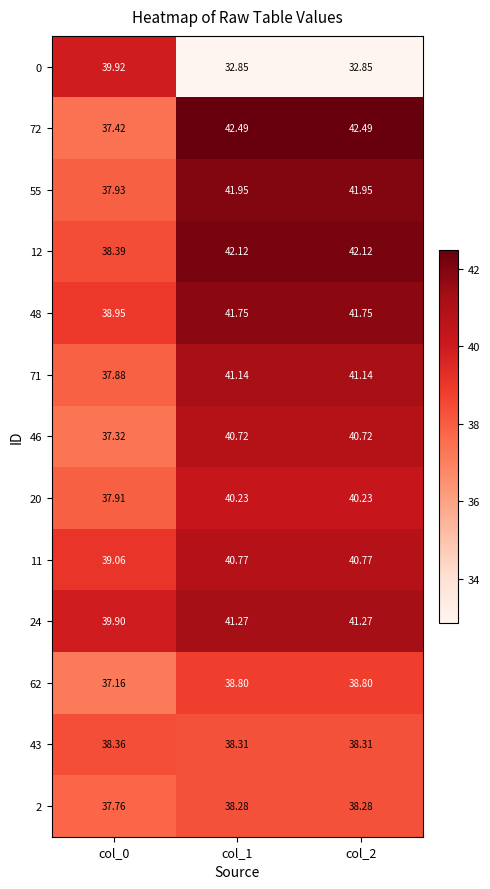

Is the value of 48 at col_1 greater than the value of 71 at col_2?

Yes